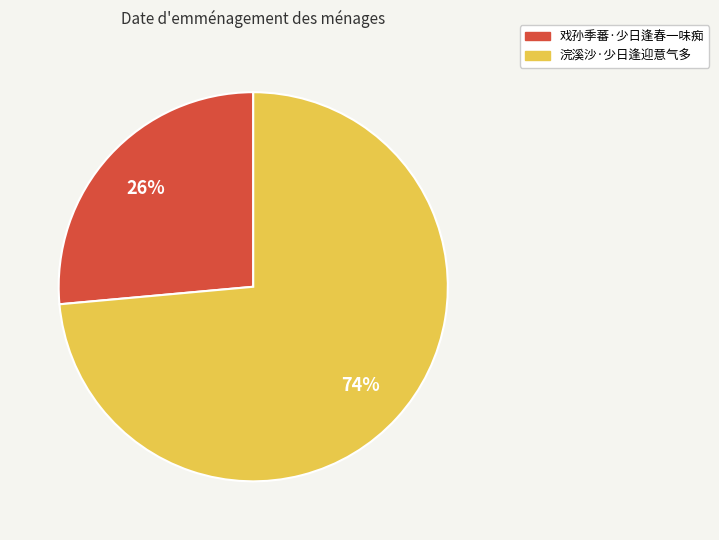

Rank the categories by value from lowest to highest.

戏孙季蕃·少日逢春一味痴, 浣溪沙·少日逢迎意气多